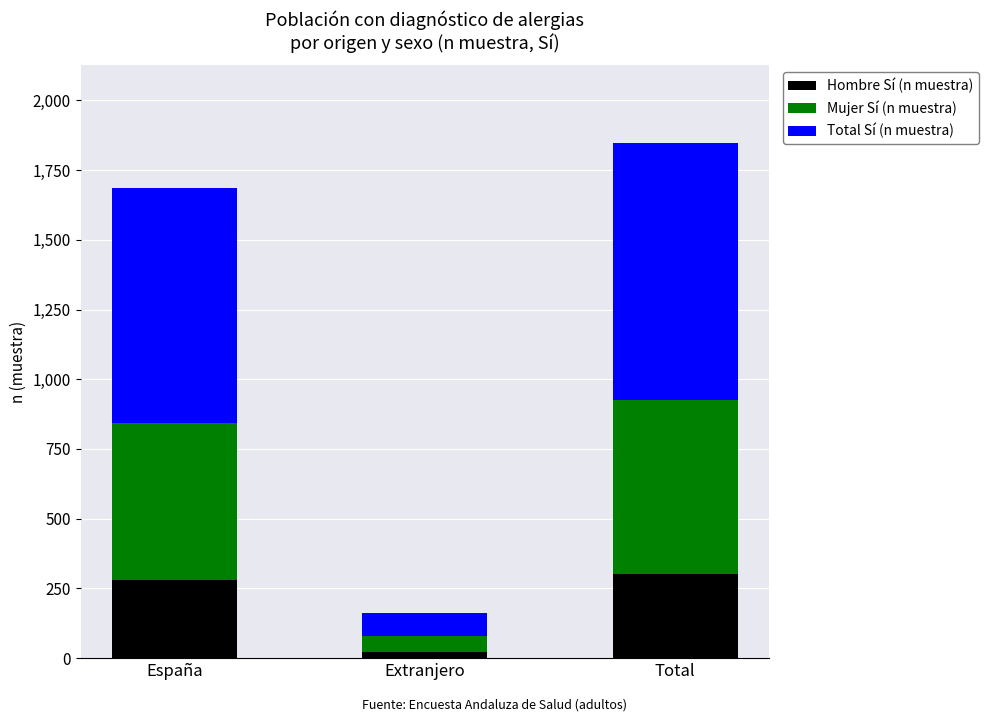

Which category has the lowest value in the Hombre Sí (n muestra) series?

Extranjero